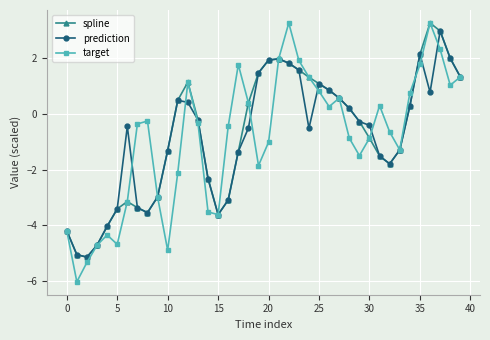

How many negative values does the target series have?

23